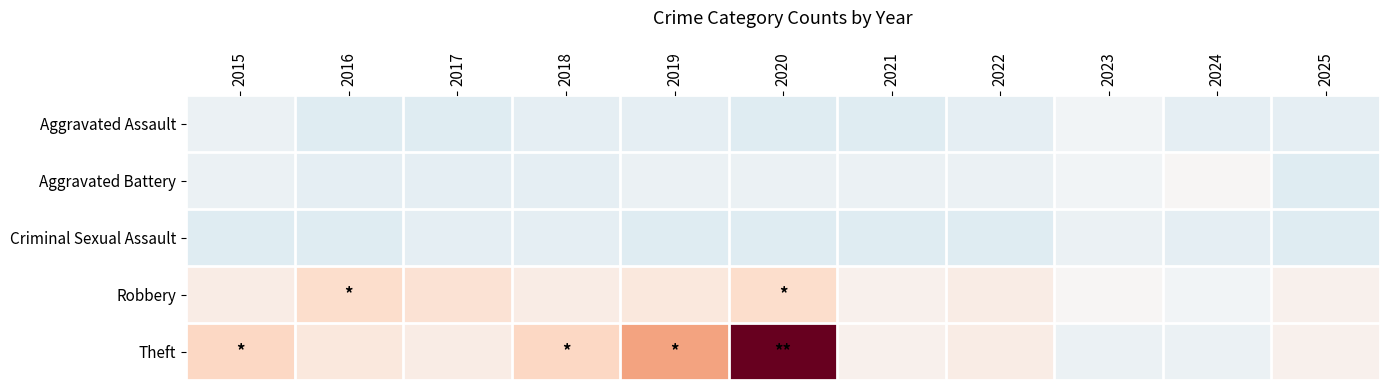

Reading left to right, list all the values displayed in this chart.

Aggravated Assault: 2015=-1.7	2016=-3.7	2017=-3.7	2018=-2.7	2019=-2.7	2020=-3.7	2021=-3.7	2022=-2.7	2023=-0.7	2024=-2.7	2025=-2.7
Aggravated Battery: 2015=-1.7	2016=-2.7	2017=-2.7	2018=-2.7	2019=-1.7	2020=-1.7	2021=-1.7	2022=-1.7	2023=-0.7	2024=0.3	2025=-3.7
Criminal Sexual Assault: 2015=-3.7	2016=-3.7	2017=-2.7	2018=-2.7	2019=-3.7	2020=-3.7	2021=-3.7	2022=-3.7	2023=-1.7	2024=-2.7	2025=-3.7
Robbery: 2015=2.3	2016=5.3	2017=4.3	2018=2.3	2019=3.3	2020=5.3	2021=1.3	2022=2.3	2023=0.3	2024=-0.7	2025=1.3
Theft: 2015=6.3	2016=3.3	2017=2.3	2018=6.3	2019=12.3	2020=30.3	2021=1.3	2022=2.3	2023=-1.7	2024=-1.7	2025=1.3